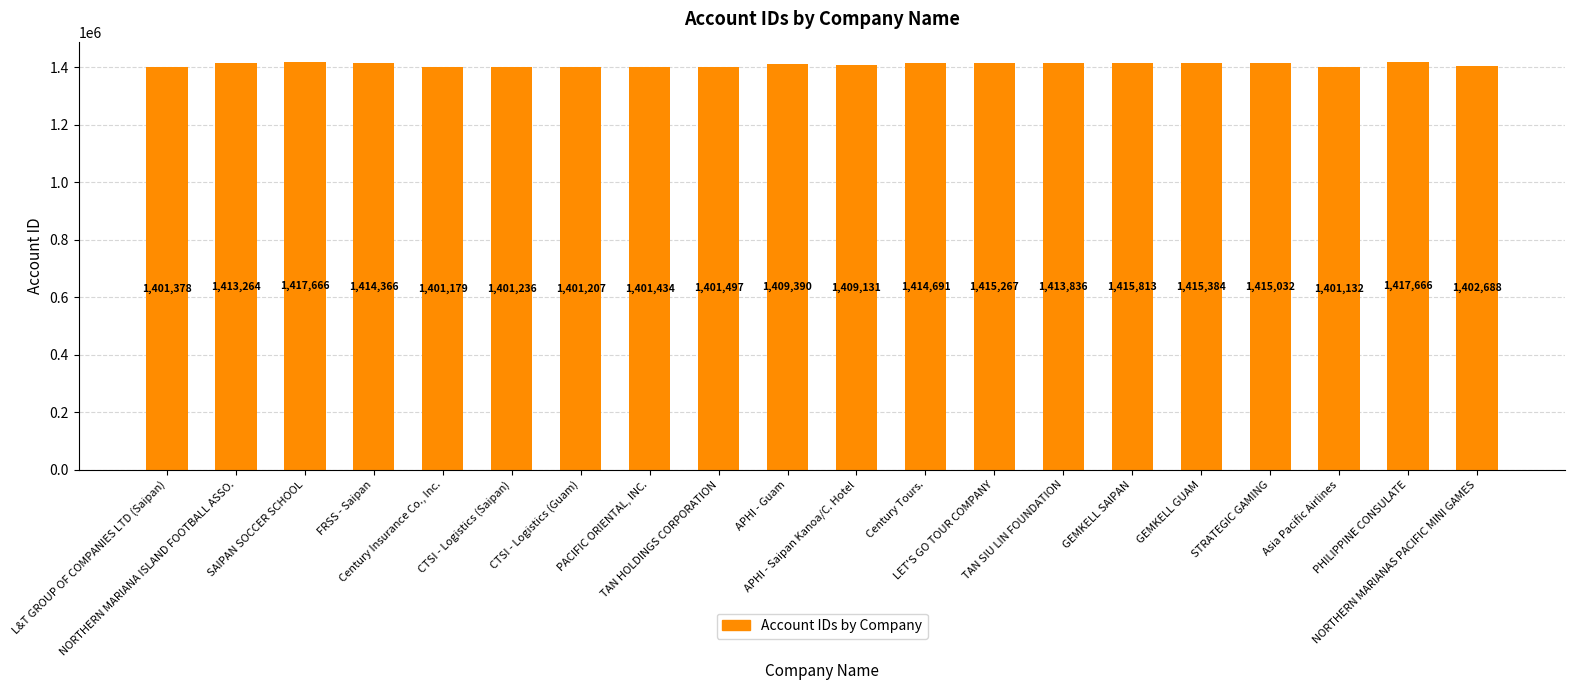

How many bars are there in total?

20